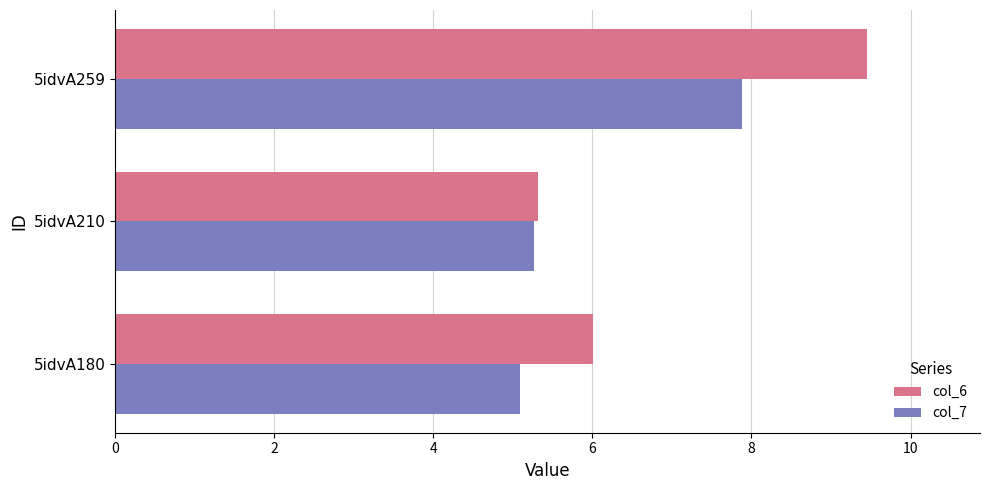

What is the sum of the col_7 values at 5idvA259 and 5idvA180?

13.0